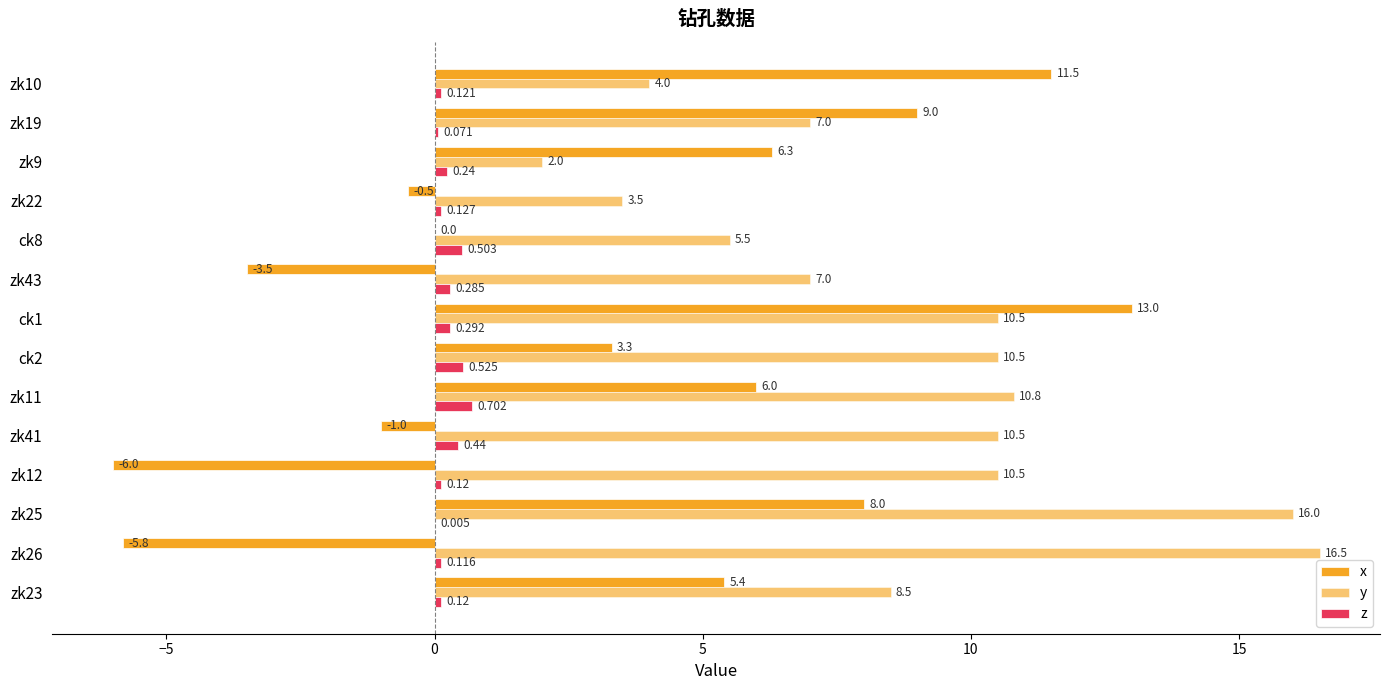

How many values in the x series exceed 5?

7